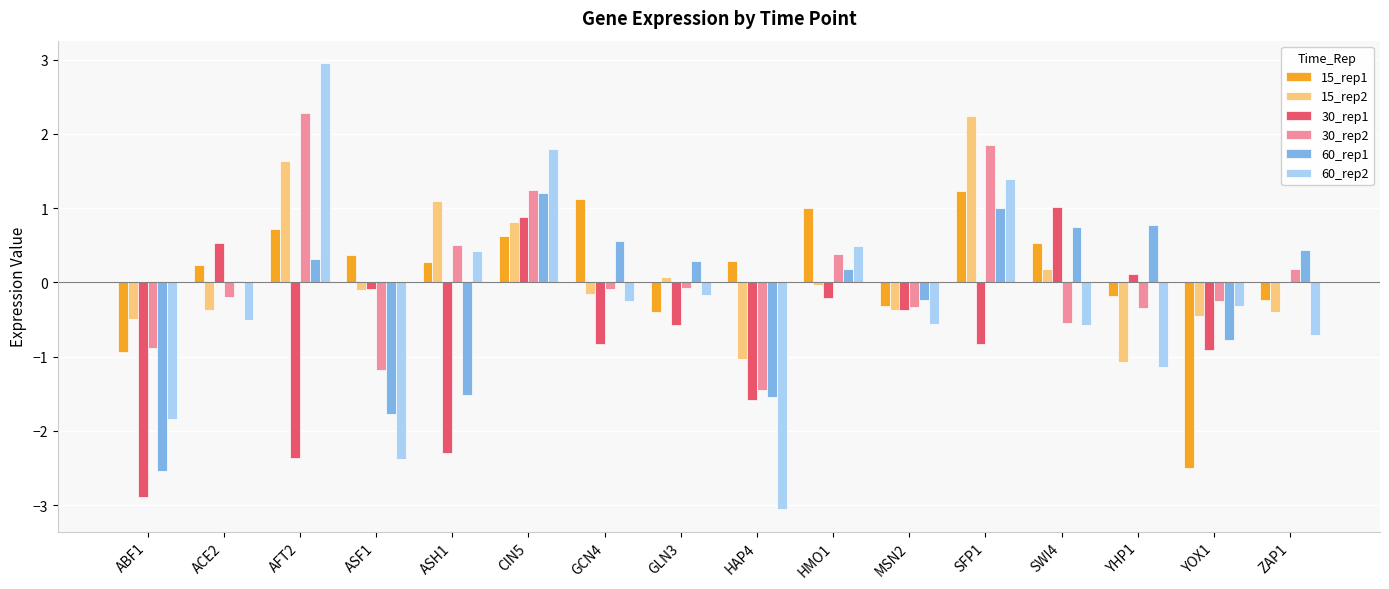

Is the value of 60_rep2 at SWI4 greater than the value of 15_rep2 at AFT2?

No